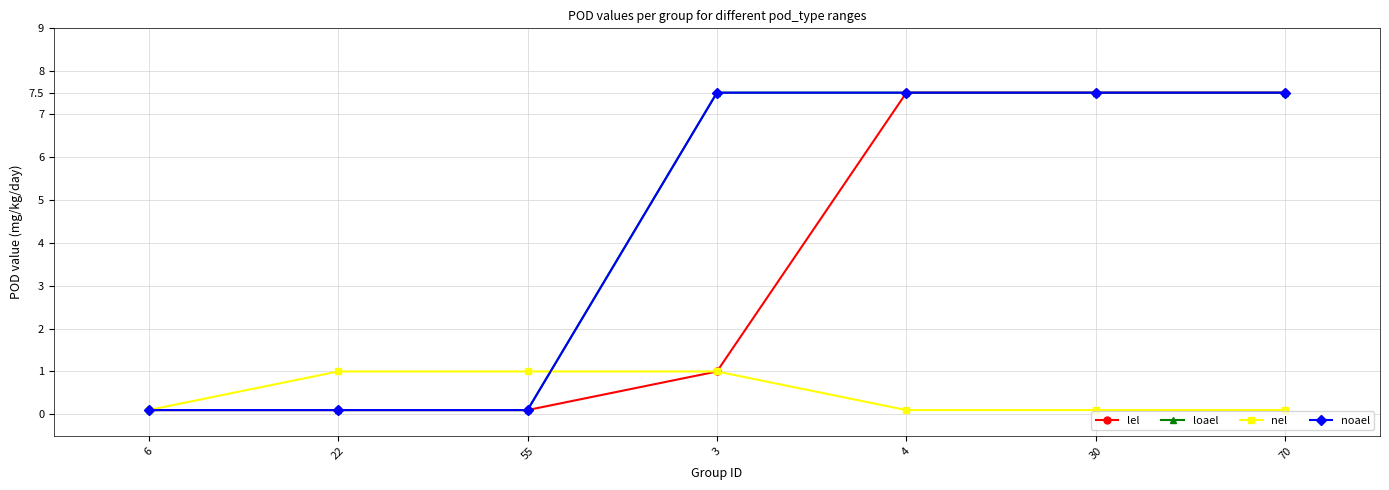

After their last crossing, which series has the higher values: noael or nel?

noael